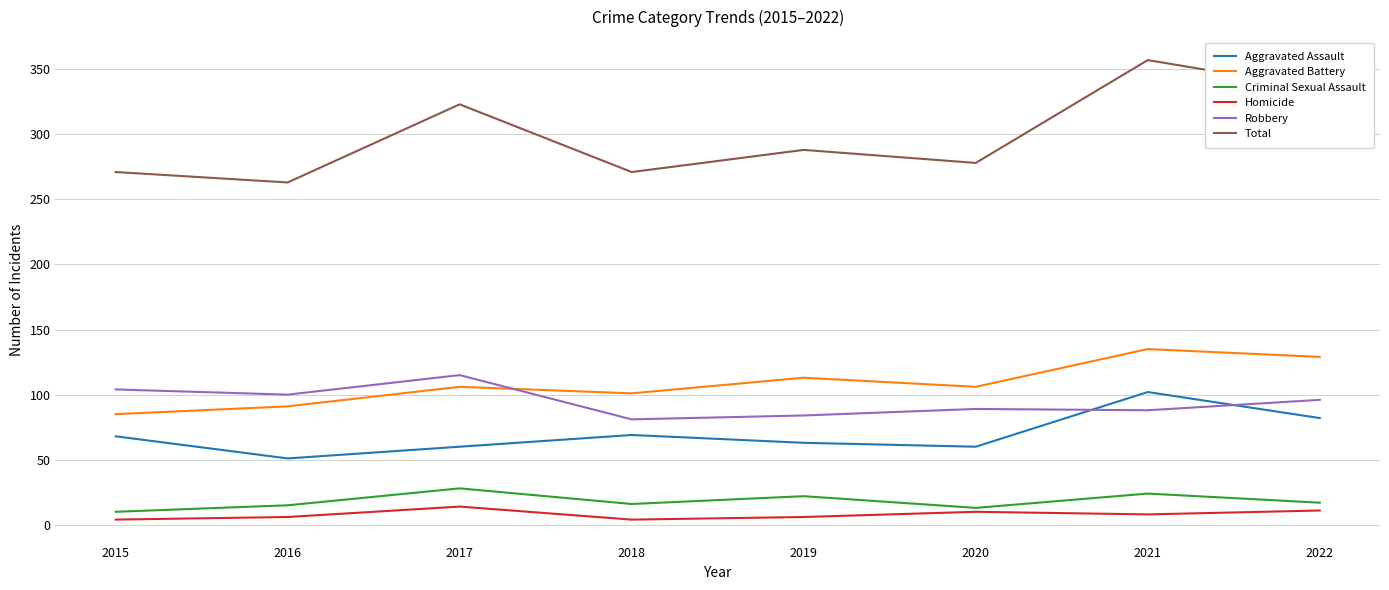

Rank the series at 2019 from highest to lowest value.

Total, Aggravated Battery, Robbery, Aggravated Assault, Criminal Sexual Assault, Homicide